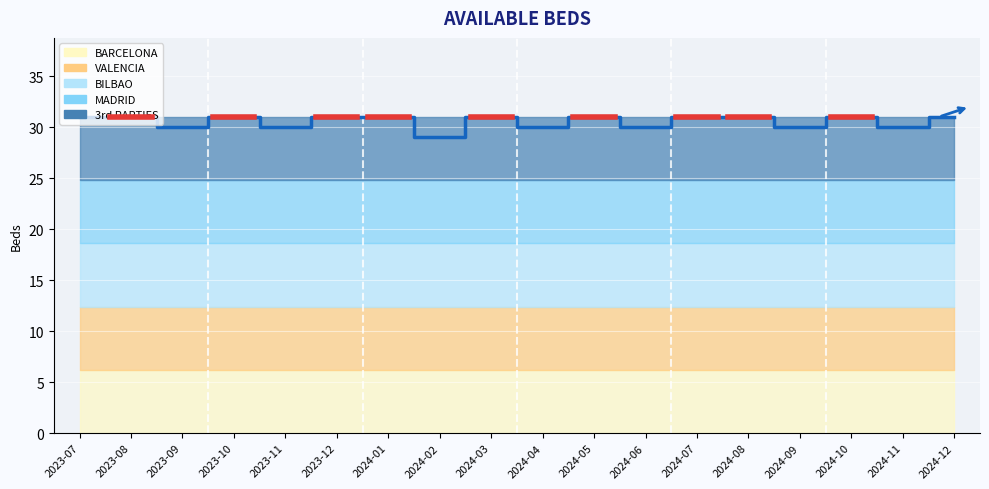

What is the difference between the maximum and minimum values?

2